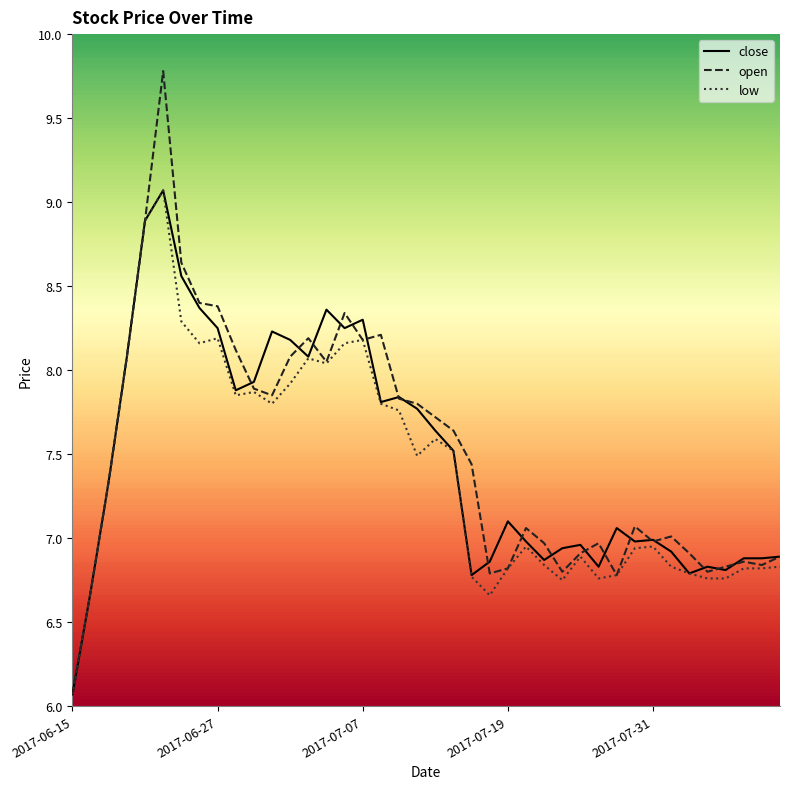

Which series has the largest range (max minus min)?

open